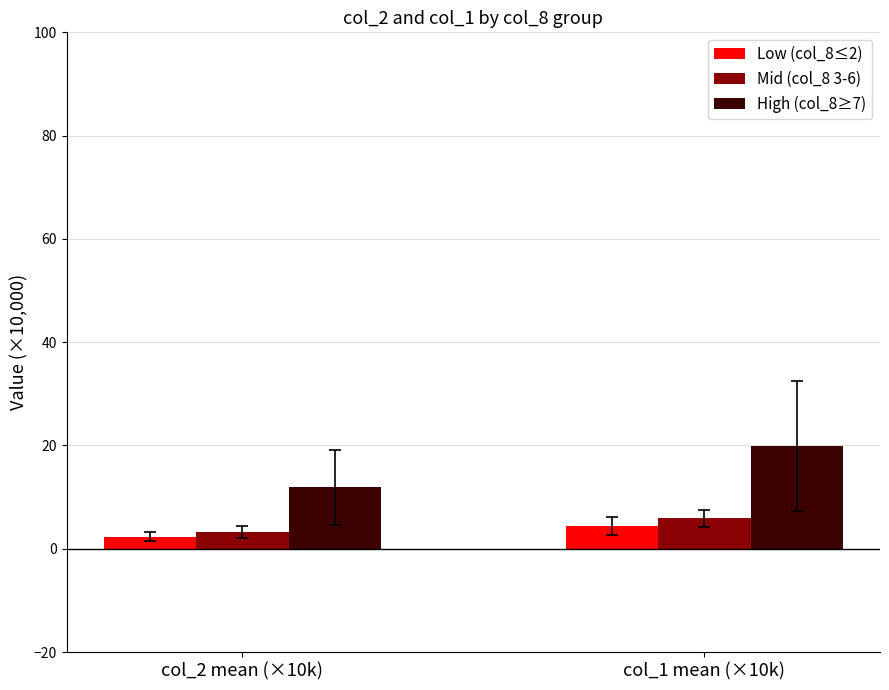

What is the difference between the maximum and minimum values in the Mid (col_8 3-6) series?

2.6